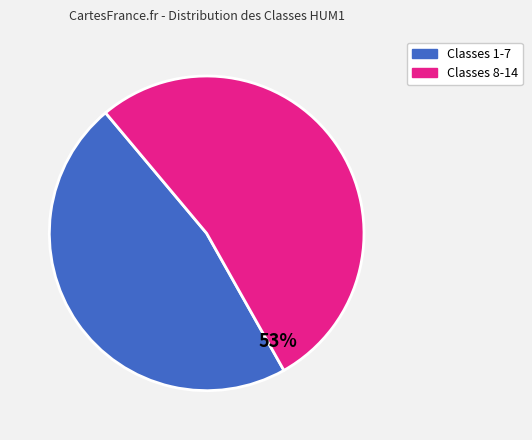

Is there any slice that represents more than half of the pie?

Yes